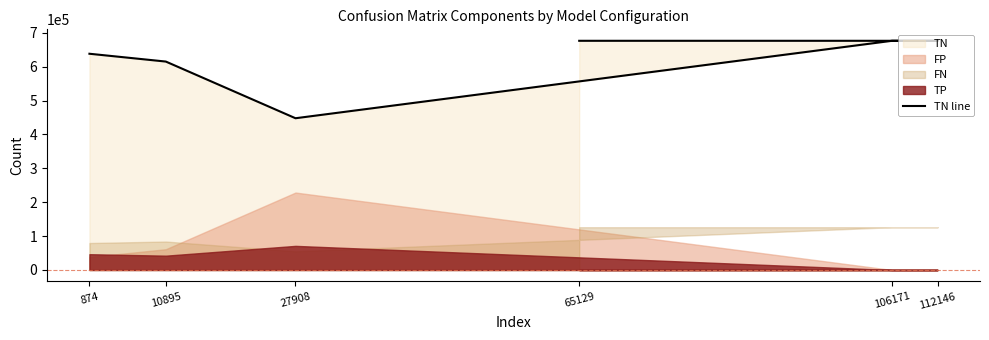

True or false: there are more than 0 points higher than both neighbors.

False